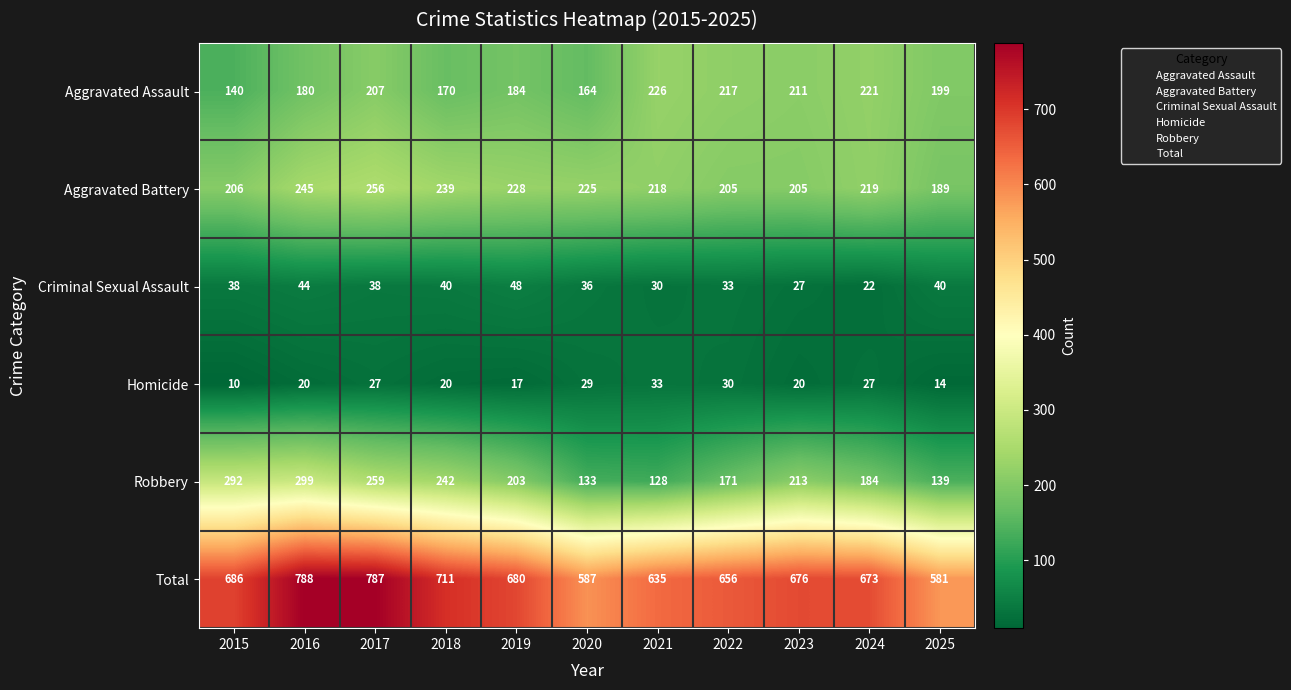

At which label does Aggravated Assault first exceed 199?

2017